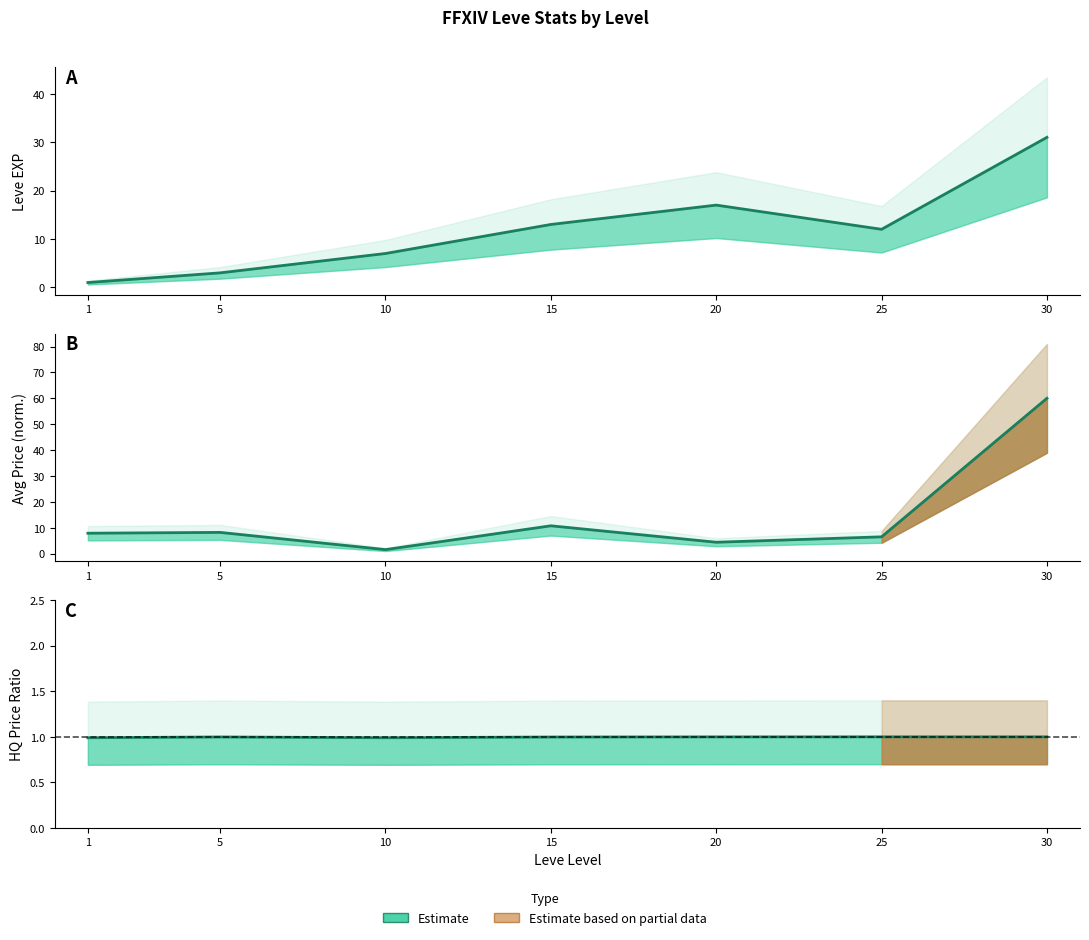

The value of HQ Ratio at 30 is 0.3. True or false?

False